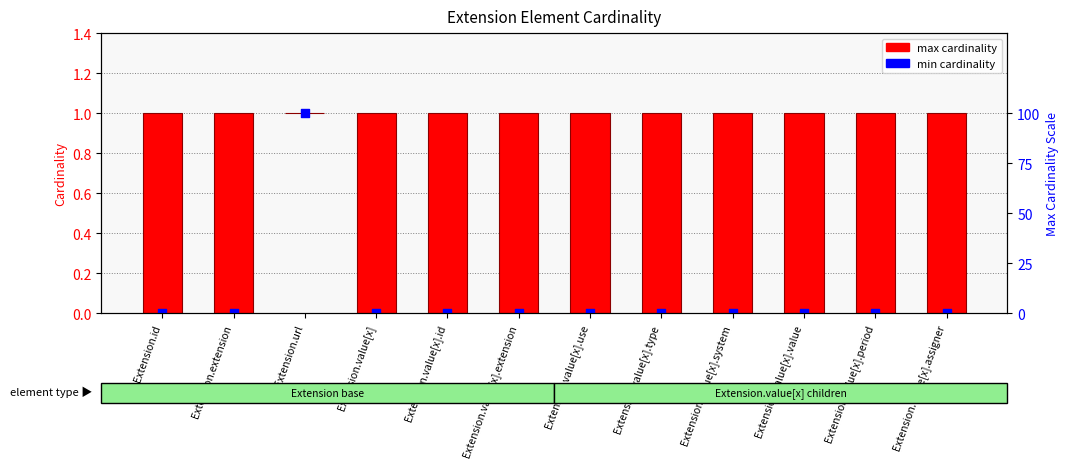

Which series has the largest total across all categories?

max cardinality